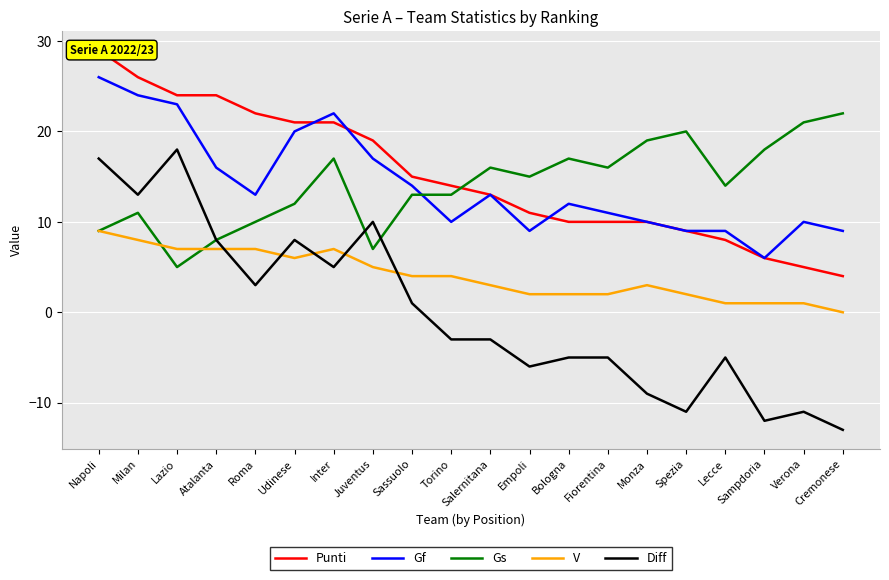

At how many categories does at least one series exceed -3?

20